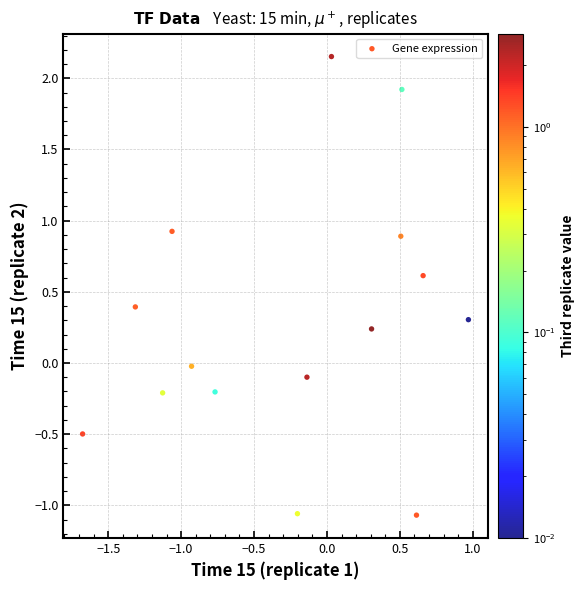

What is the range of X values (max minus min)?

2.6